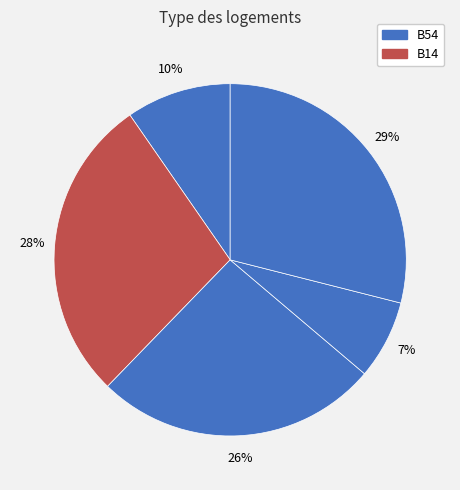

How many segments does this pie chart have?

5